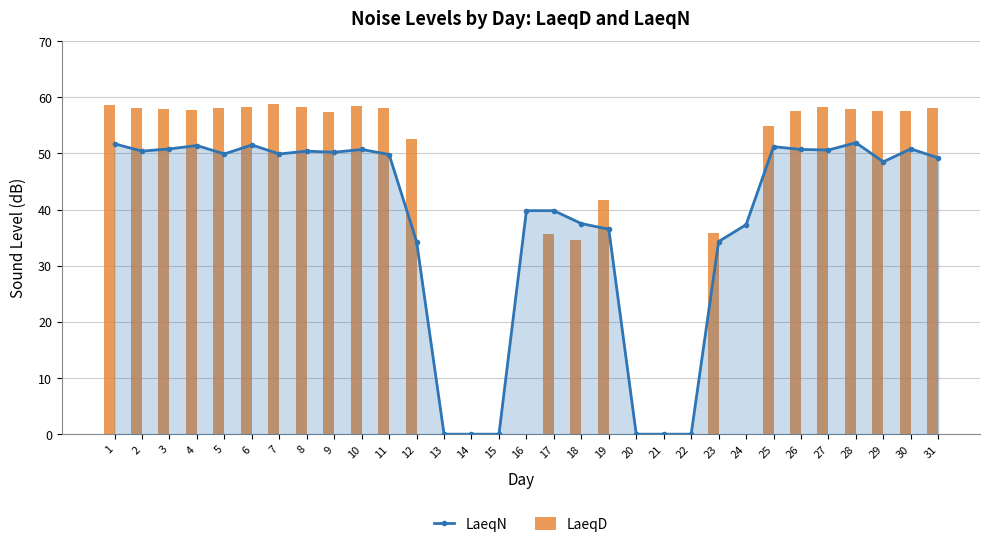

Which series has the widest spread of values?

LaeqD